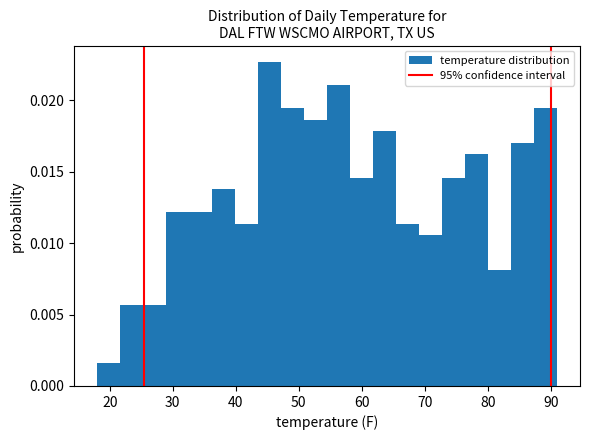

Read against the x-axis, roughly where is the centre of the tallest bar?

45